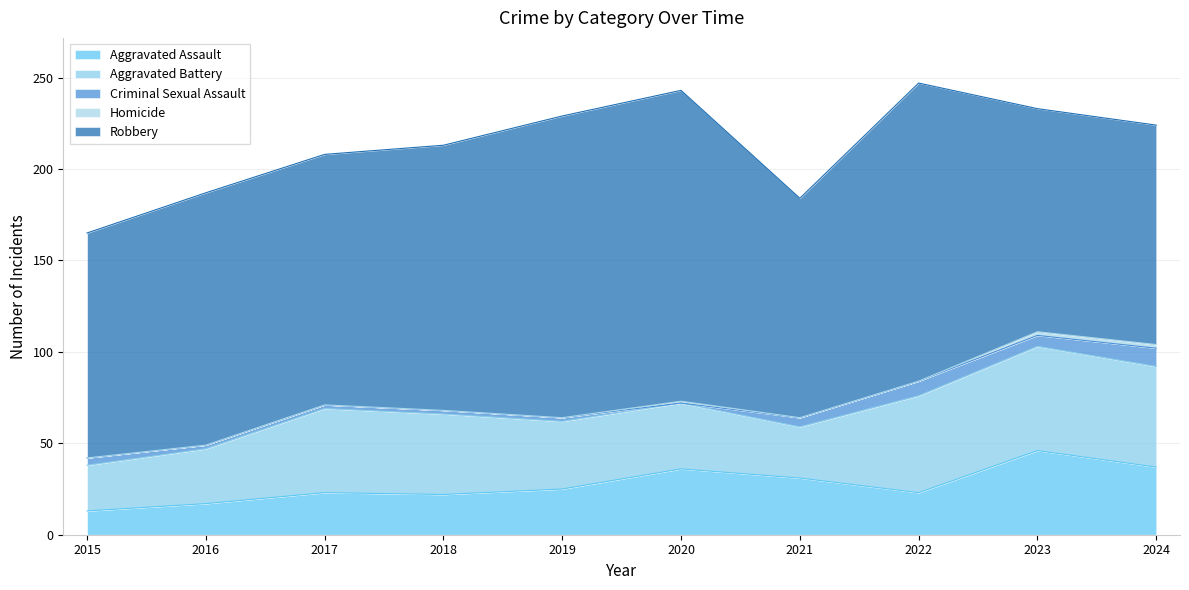

Reading left to right, what are all the values shown in this chart?

Aggravated Assault: 2015=13	2016=17	2017=23	2018=22	2019=25	2020=36	2021=31	2022=23	2023=46	2024=37
Aggravated Battery: 2015=25	2016=30	2017=46	2018=44	2019=37	2020=36	2021=28	2022=53	2023=57	2024=55
Criminal Sexual Assault: 2015=4	2016=2	2017=2	2018=2	2019=2	2020=0	2021=5	2022=8	2023=6	2024=10
Homicide: 2015=0	2016=0	2017=0	2018=0	2019=0	2020=1	2021=0	2022=0	2023=2	2024=2
Robbery: 2015=123	2016=138	2017=137	2018=145	2019=165	2020=170	2021=120	2022=163	2023=122	2024=120